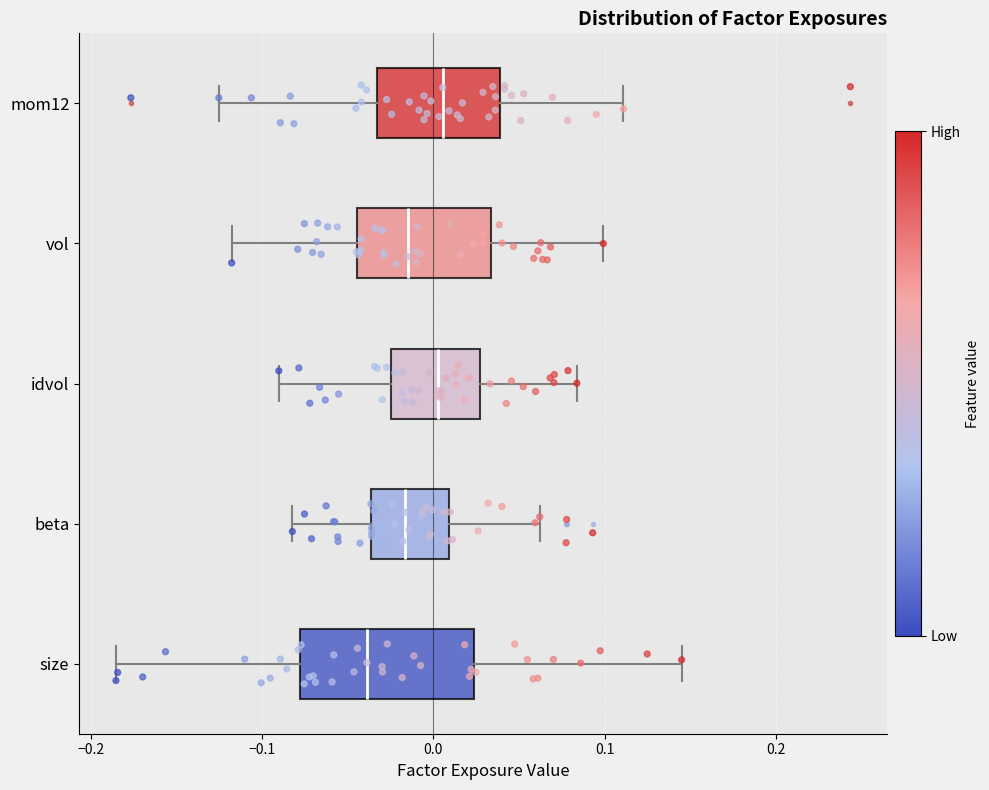

Reading bottom to top, read every box against the x-axis: the position of its median line, the range the box covers, and the ends of its whiskers. The values are not printed on the chart, so give them approximately, as read against the axis.

size: median -0.04, box -0.08 to 0.02, whiskers -0.19 to 0.14
beta: median -0.02, box -0.04 to 0.01, whiskers -0.08 to 0.06
idvol: median 0.00, box -0.02 to 0.03, whiskers -0.09 to 0.08
vol: median -0.02, box -0.04 to 0.03, whiskers -0.12 to 0.10
mom12: median 0.01, box -0.03 to 0.04, whiskers -0.13 to 0.11